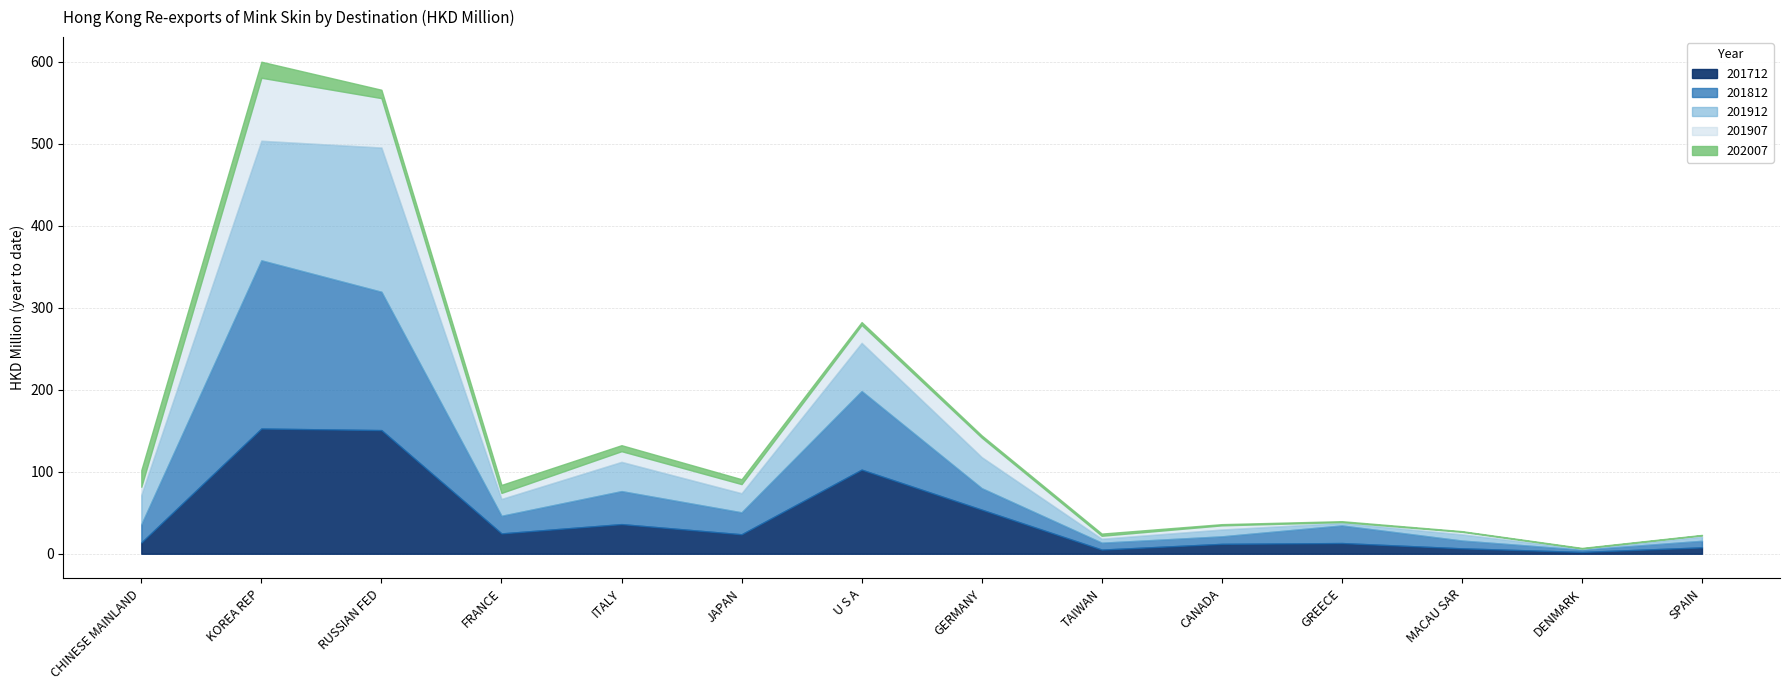

Which series has the largest range (max minus min)?

201812